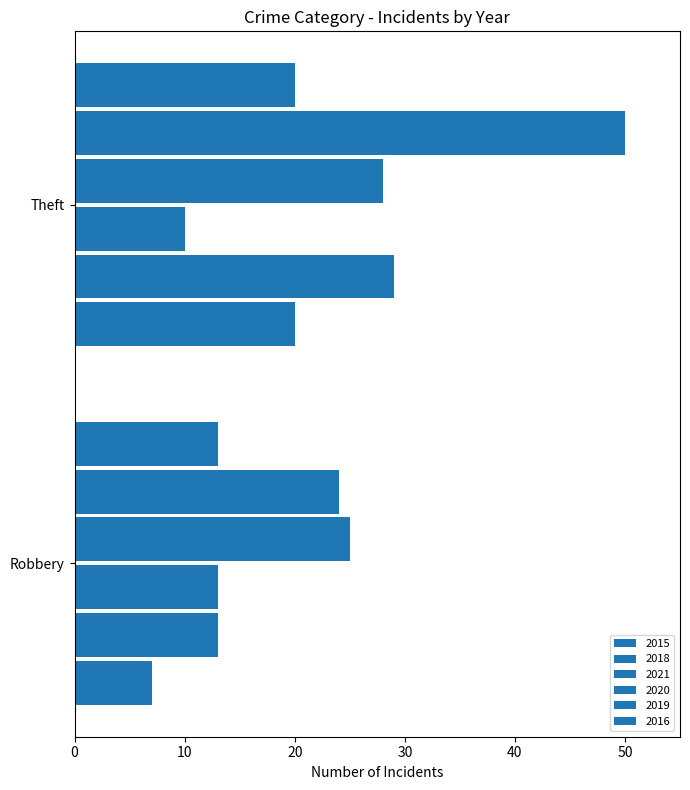

What is the label of the 6th bar from the left?

Theft